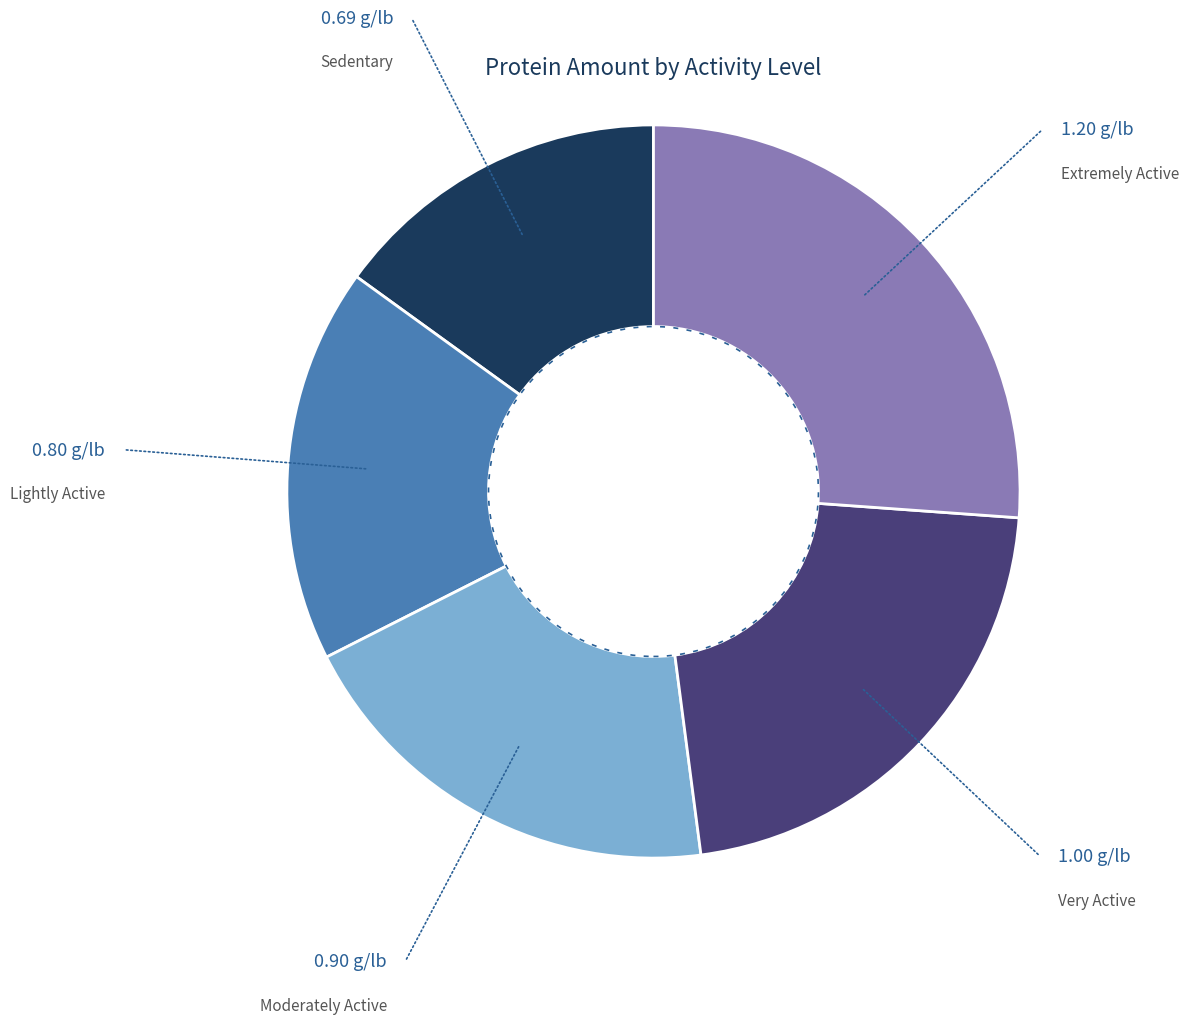

Does any single category account for the majority?

No